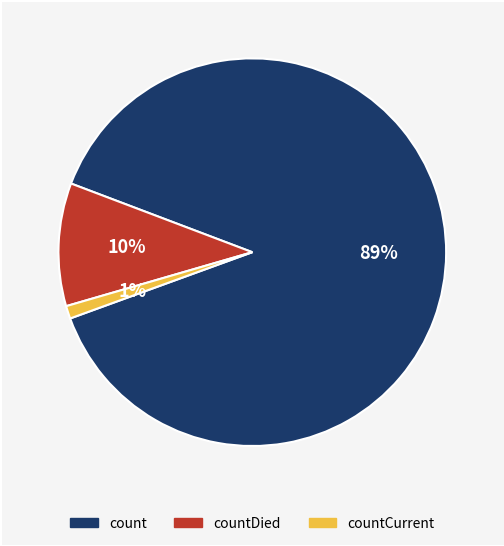

To the nearest percent, what is the difference between the largest and smallest slice percentages?

88%